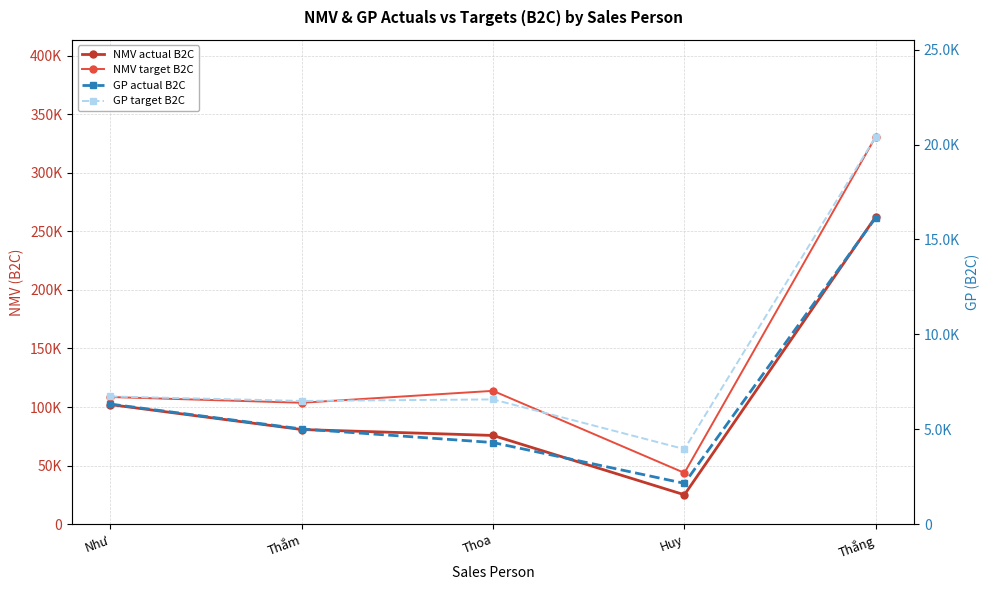

Rank the categories by GP target B2C value from highest to lowest.

Thắng, Như, Thoa, Thắm, Huy